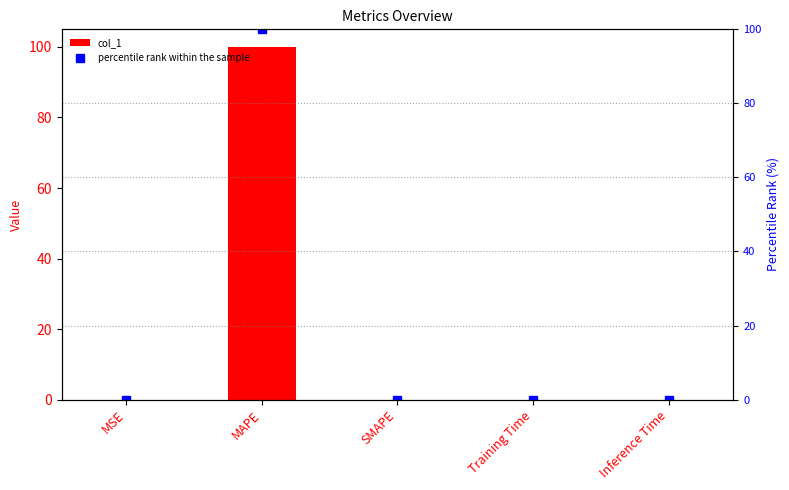

What is the total value across all series at MAPE?

200.0